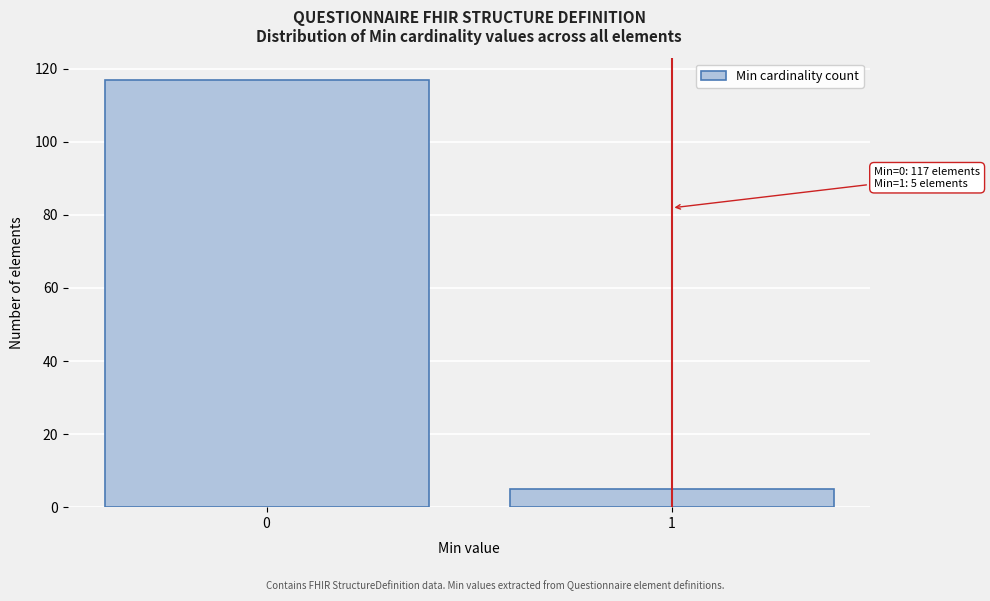

Reading left to right, what are all the values shown in this chart?

117	5